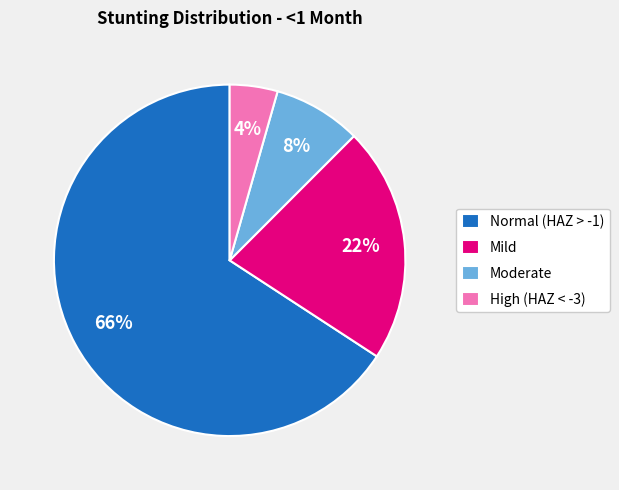

Rank the categories by value from lowest to highest.

High (HAZ < -3), Moderate, Mild, Normal (HAZ > -1)